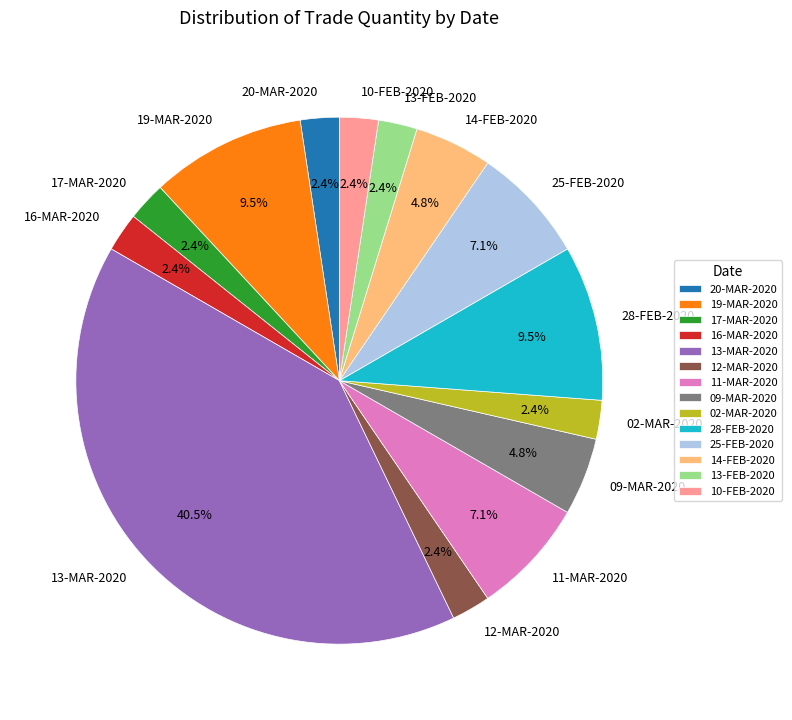

What is the largest slice in the pie chart?

13-MAR-2020